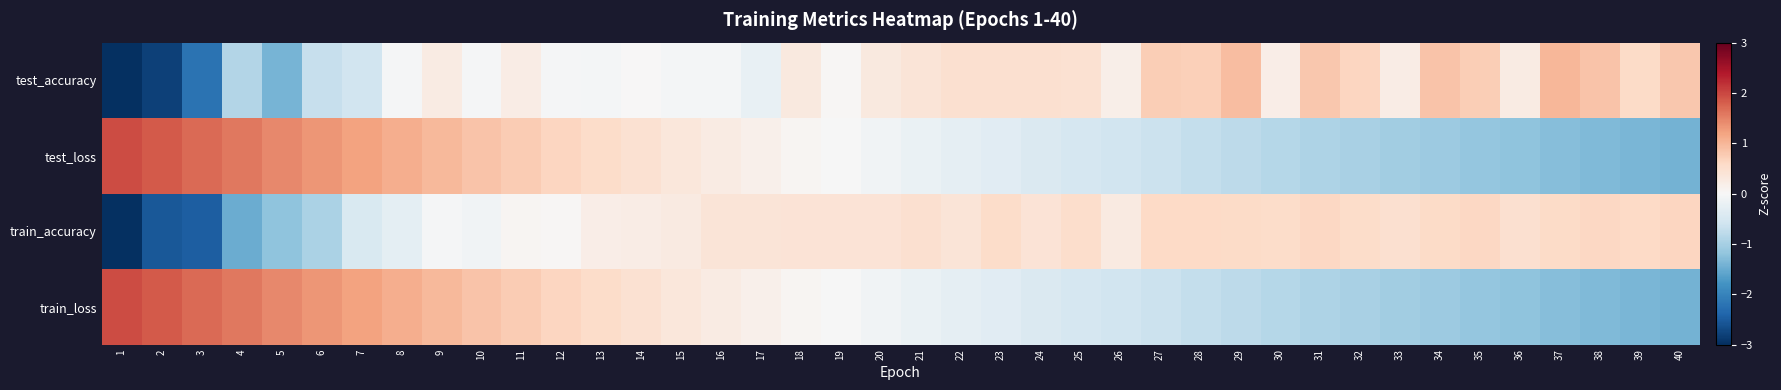

Between 36 and 31, which is larger?

31